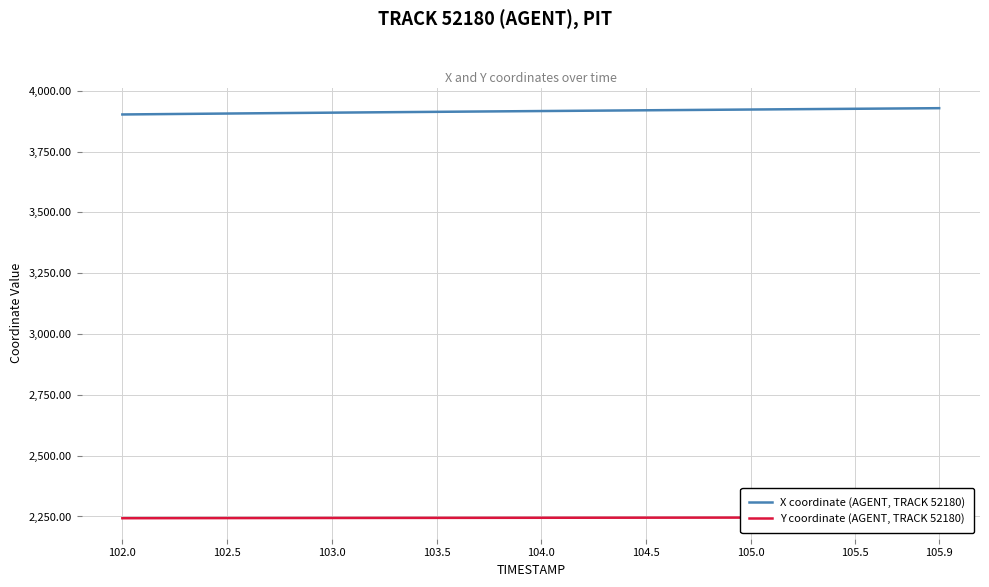

What is the minimum value for X coordinate (AGENT, TRACK 52180)?

3902.5